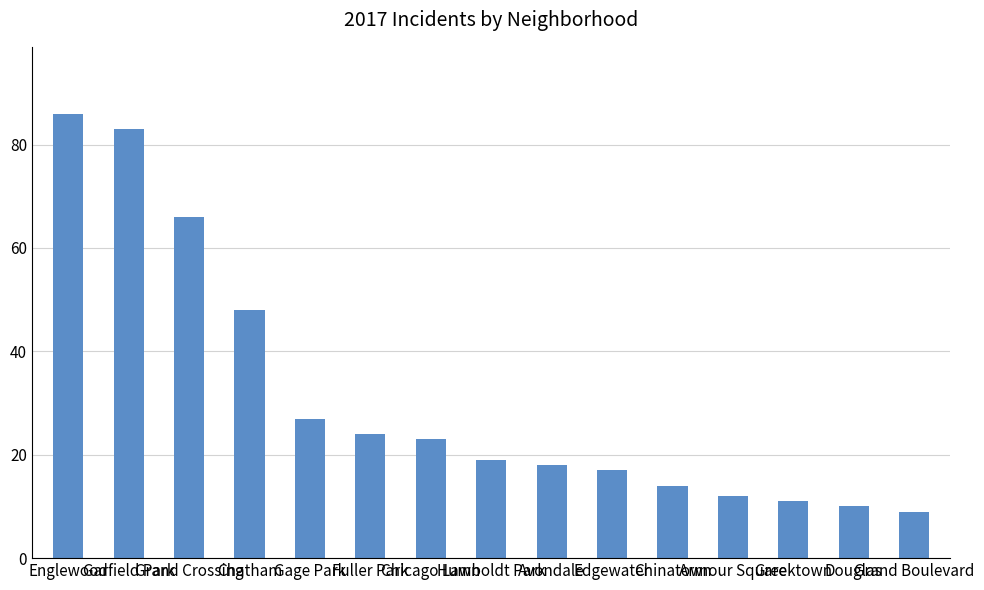

What is the sum of all values?

467